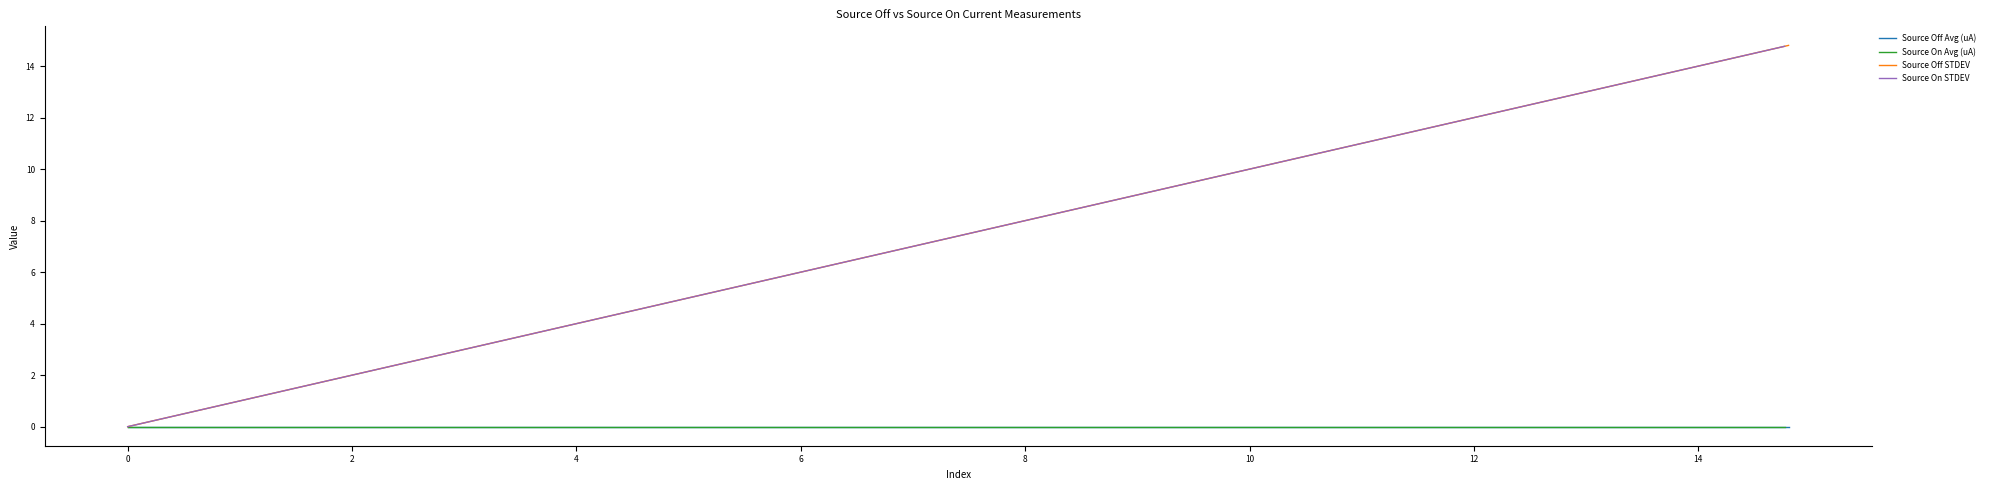

At how many categories does at least one series exceed 12?

7